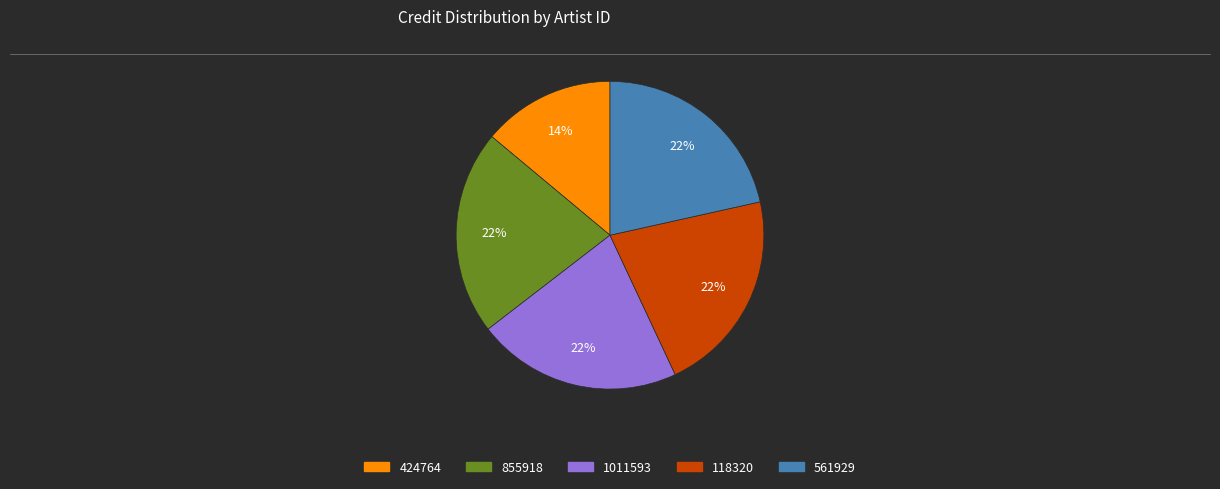

Combined, do 424764 and 855918 account for over 50%?

No